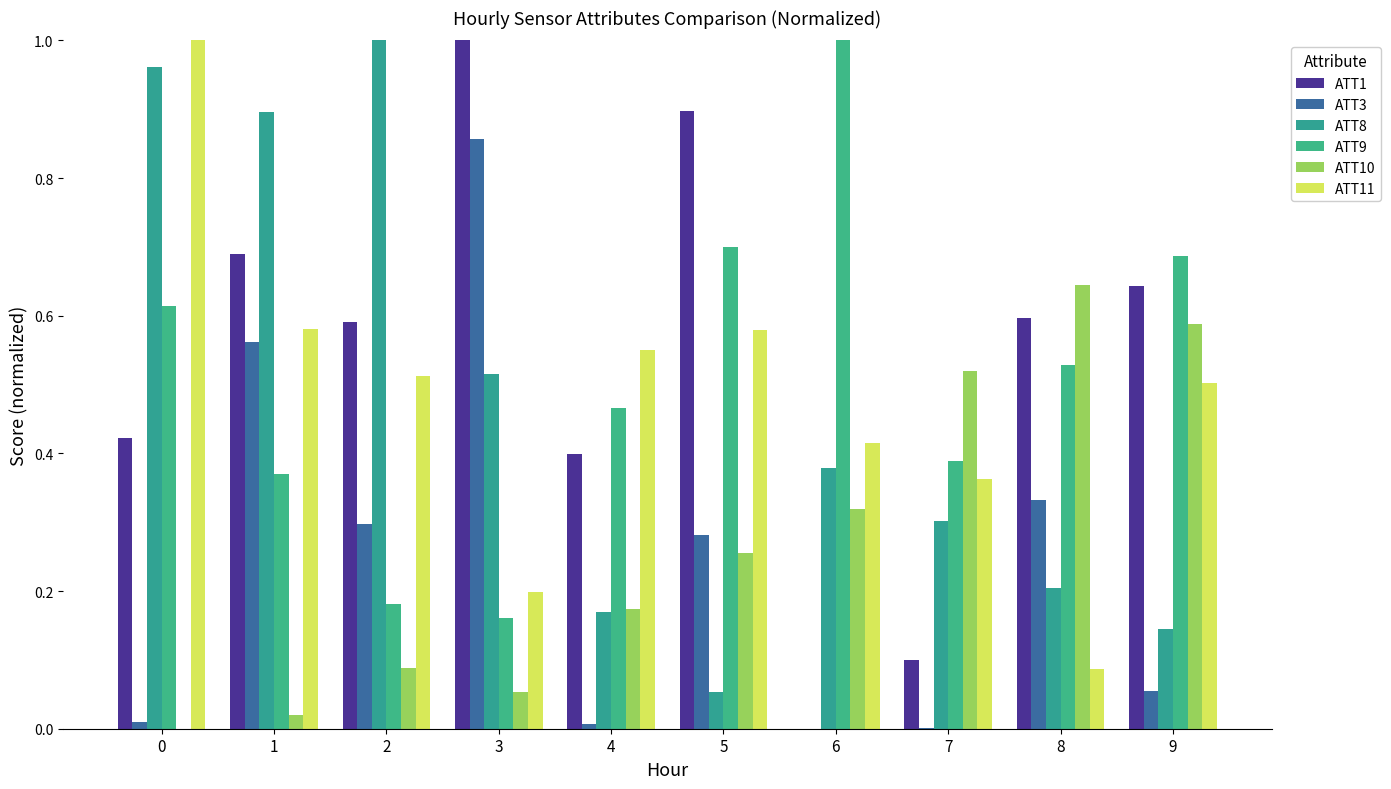

At 1, list the series in order from largest to smallest.

ATT8, ATT1, ATT11, ATT3, ATT9, ATT10